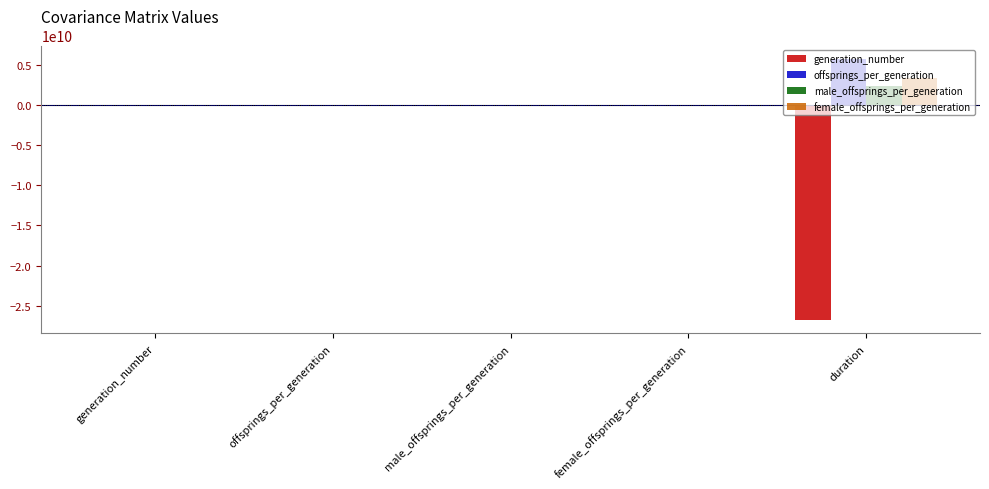

What are all the series names shown in the legend?

generation_number, offsprings_per_generation, male_offsprings_per_generation, female_offsprings_per_generation